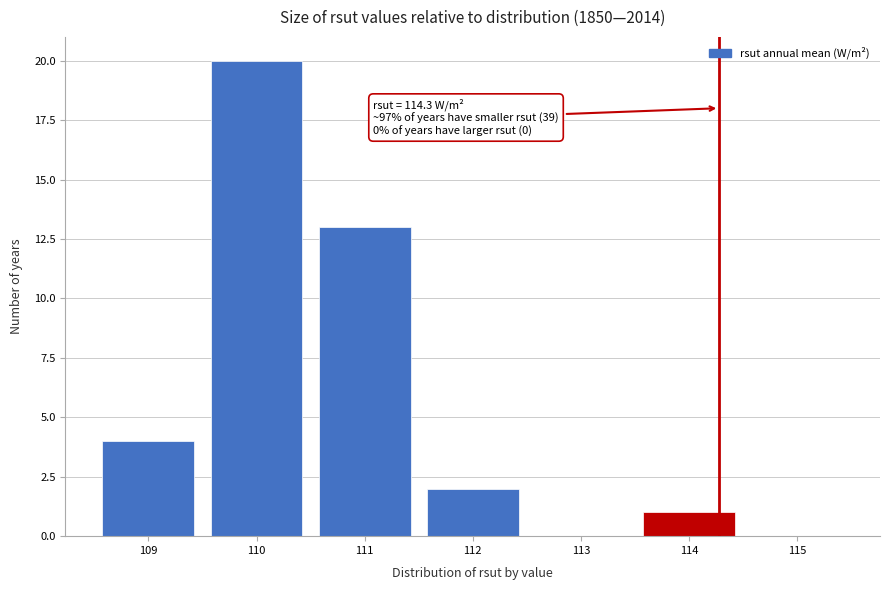

Over which range of the x-axis is the bar tallest?

109.5 to 110.5